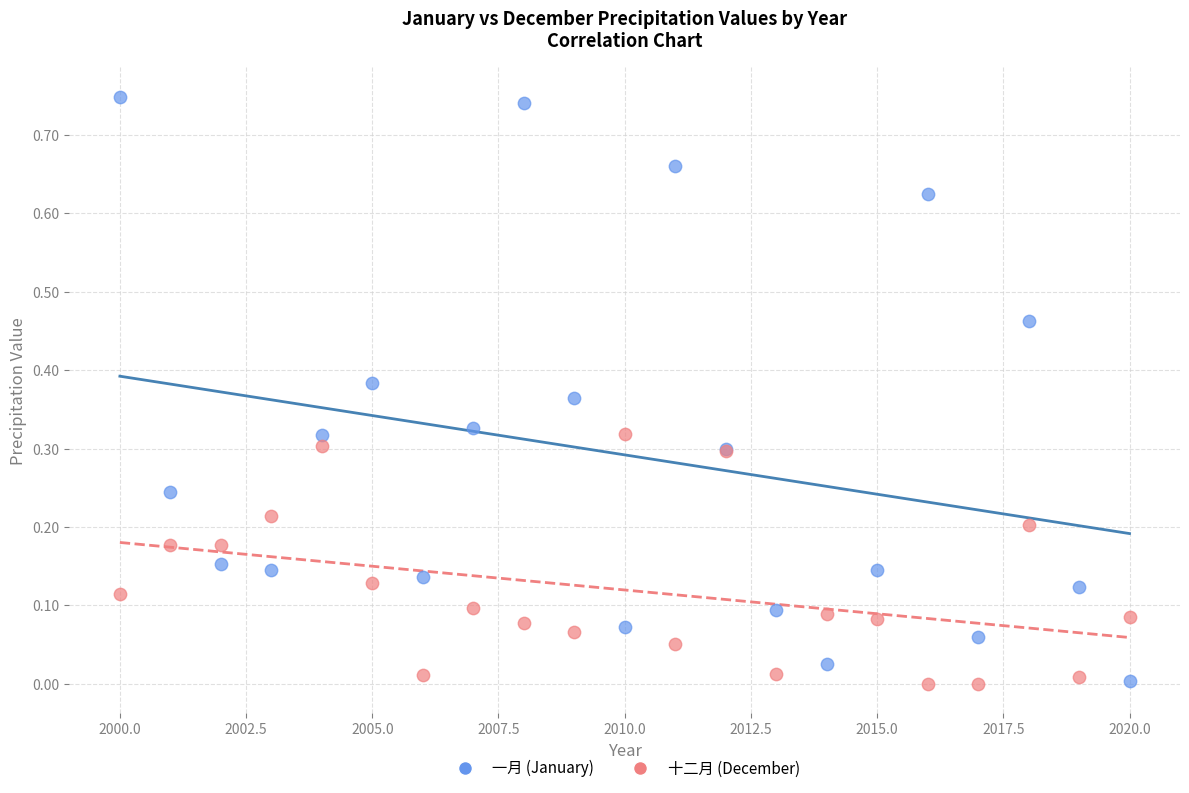

What is the X range (max minus min) for the scatter plot?

20.0